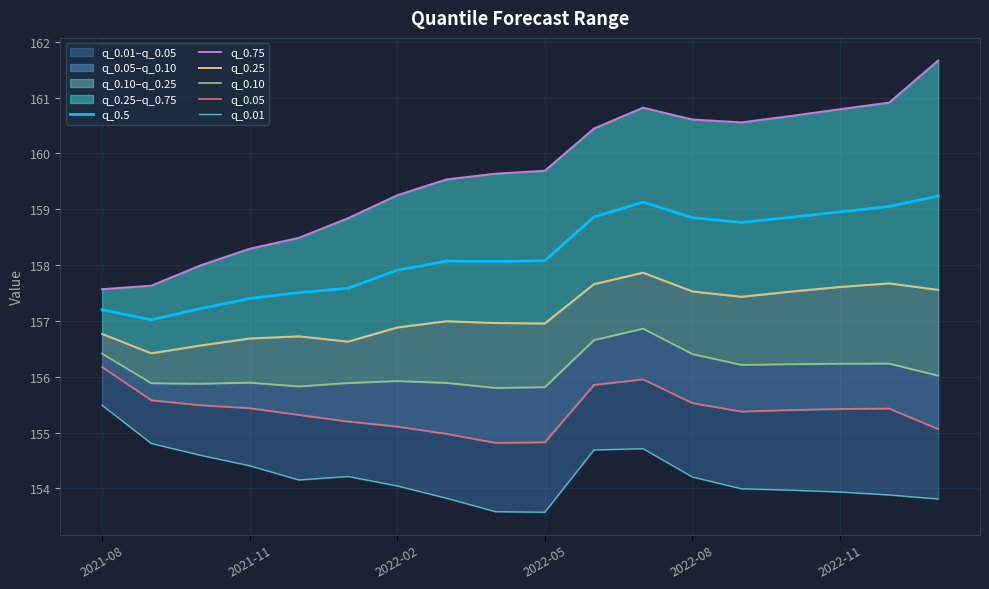

True or false: q_0.5 has a value of 248.3 at 2022-05.

False